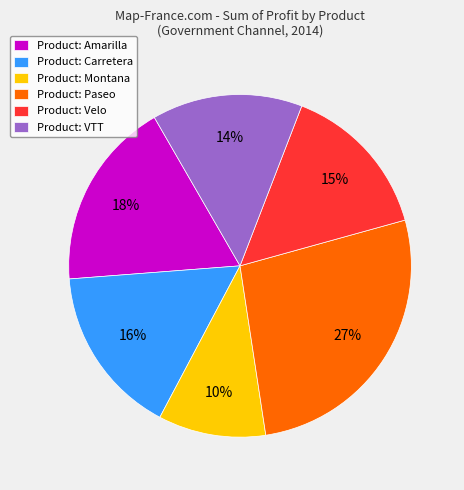

To the nearest percent, what is the difference between the Product: Paseo and Product: VTT slice percentages?

13%